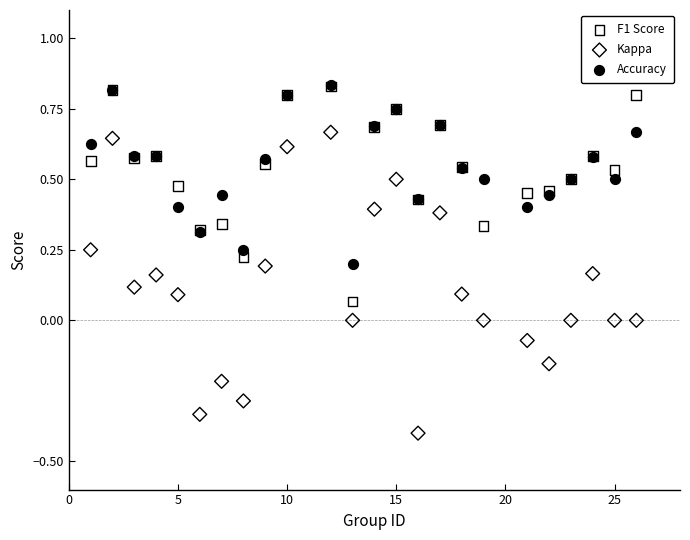

What are all the series names shown in the legend?

F1 Score, Kappa, Accuracy